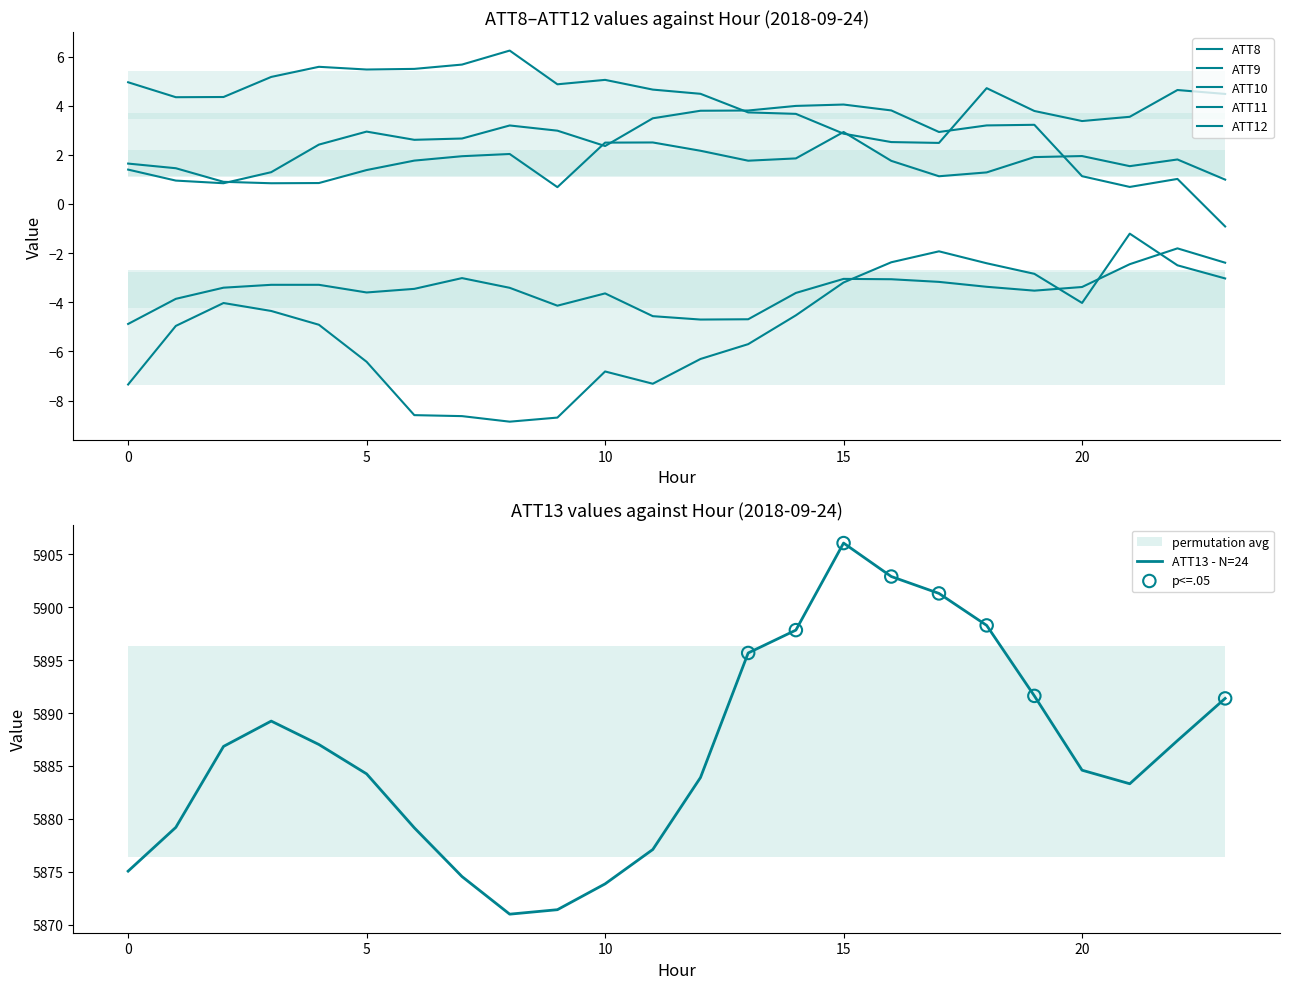

Which series has the widest spread of Y values?

ATT13